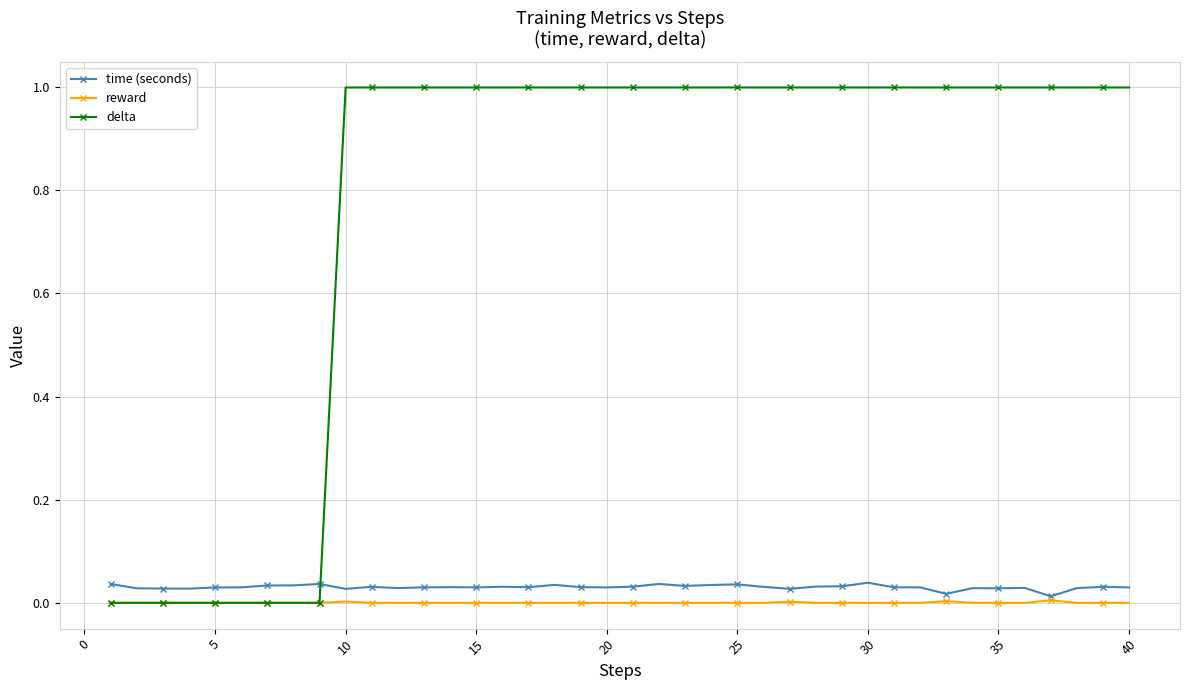

What is the average value of the delta series?

0.8